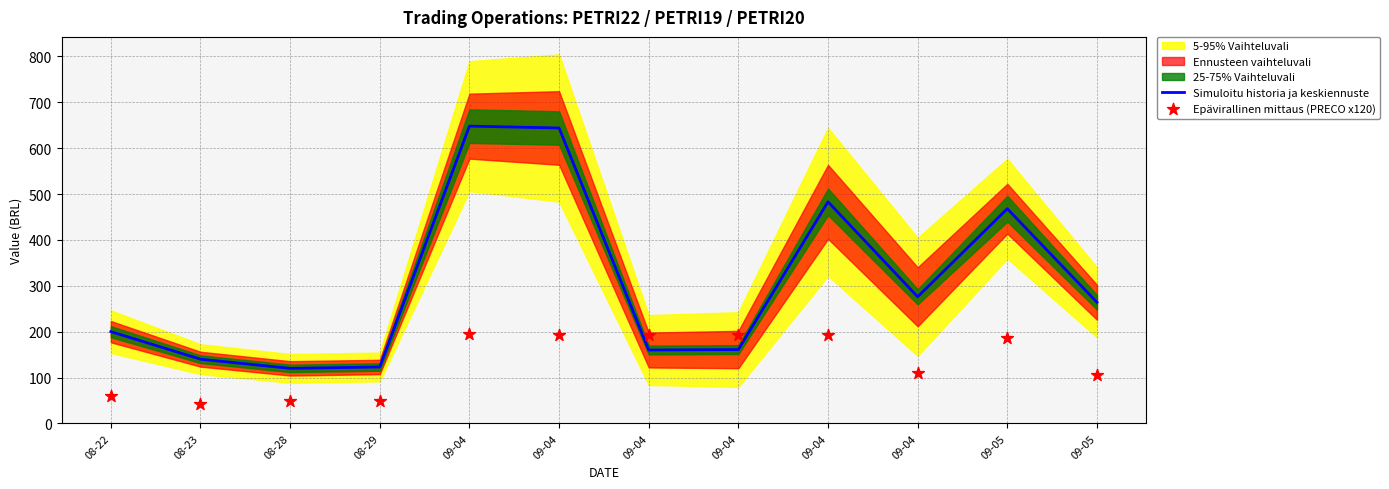

At how many categories does at least one series exceed 379?

4